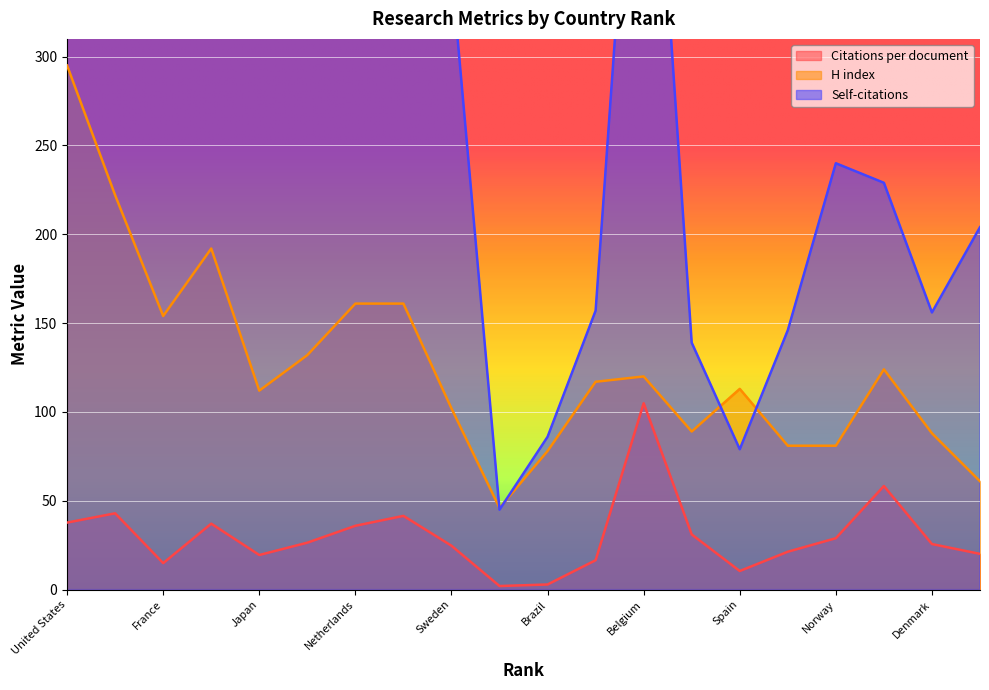

Is it true that Citations per document equals 19.5 at Japan?

True